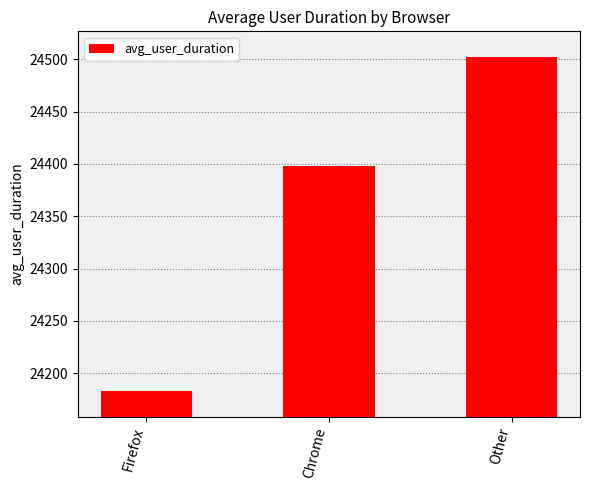

What is the ratio of the value at Chrome to the value at Firefox?

1.0